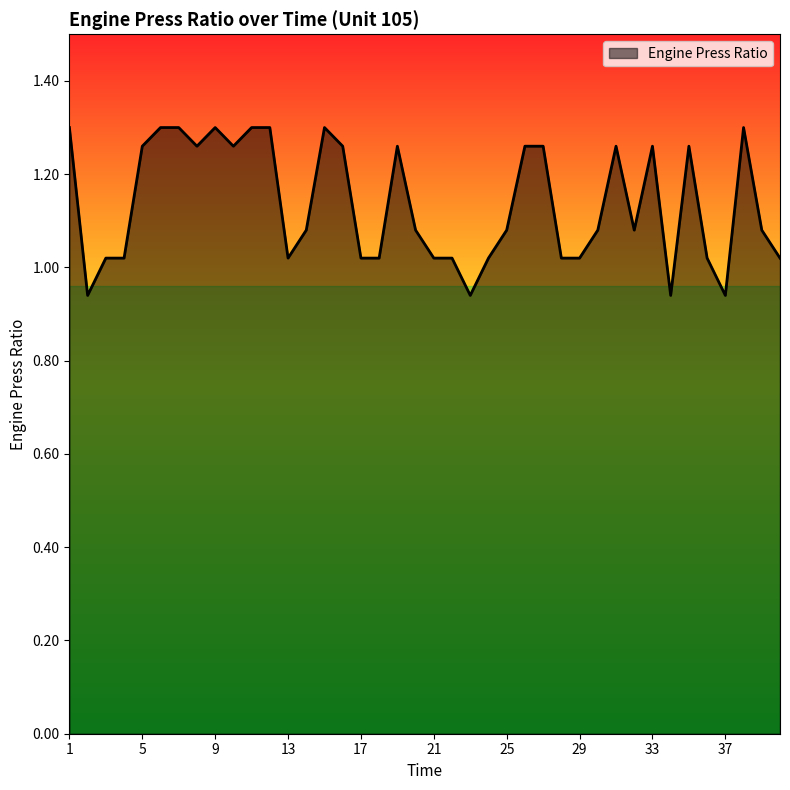

What is the difference between the maximum and minimum values?

0.4